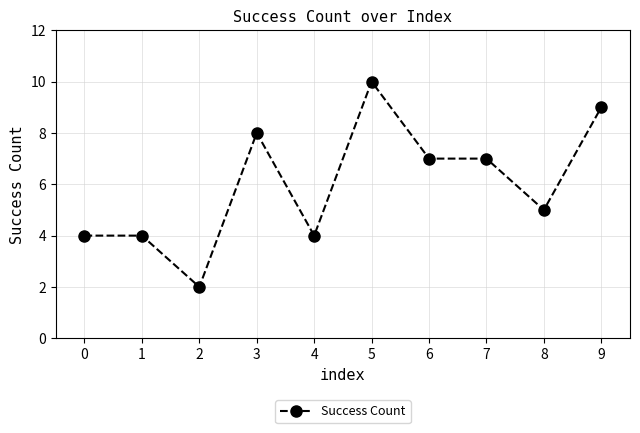

What is the greatest value displayed?

10